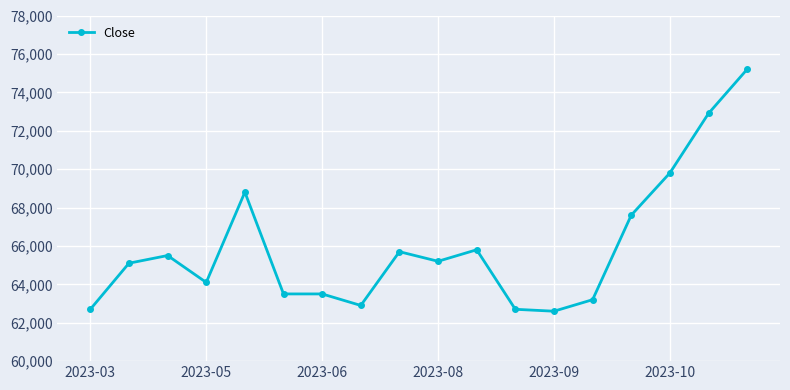

What is the smallest value displayed?

62600